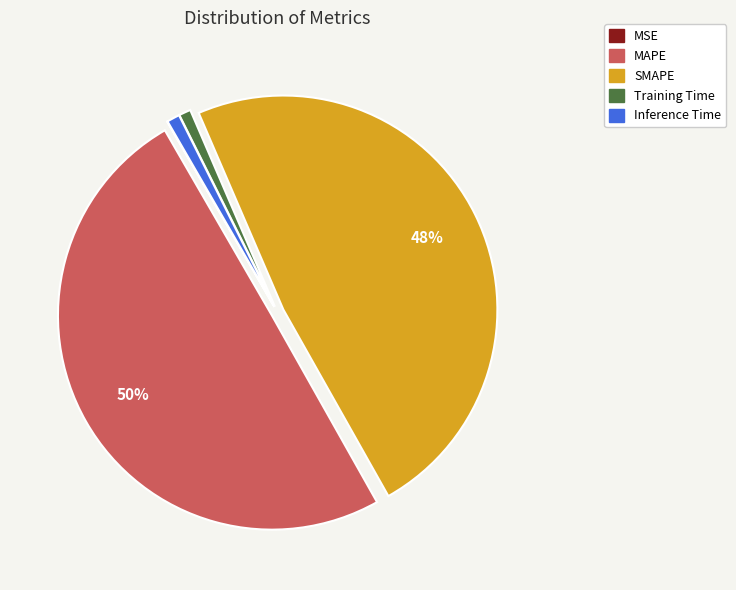

Is the sum of Inference Time and Training Time greater than half?

No